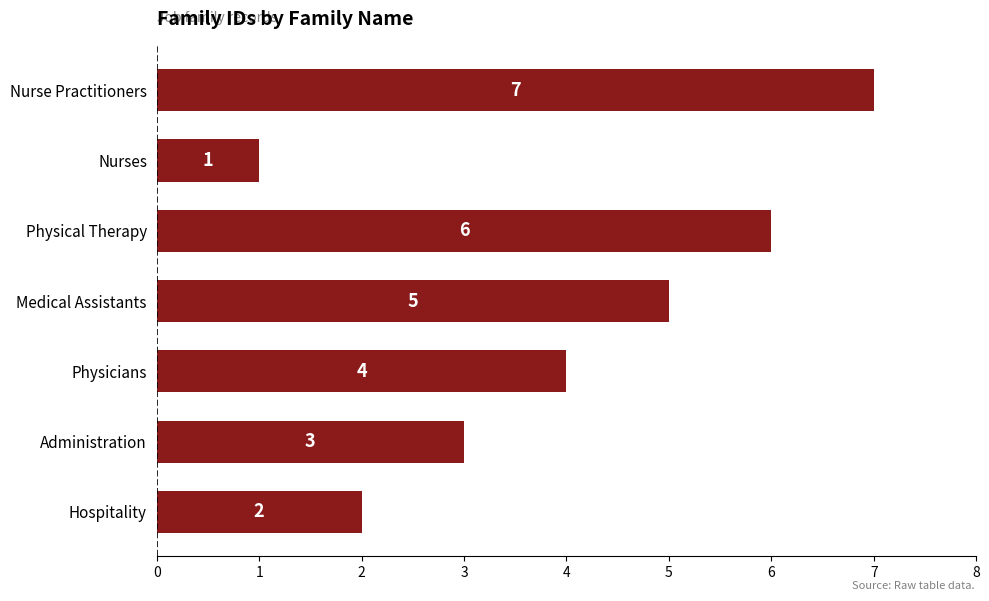

List the labels in order of value, largest first.

Nurse Practitioners, Physical Therapy, Medical Assistants, Physicians, Administration, Hospitality, Nurses